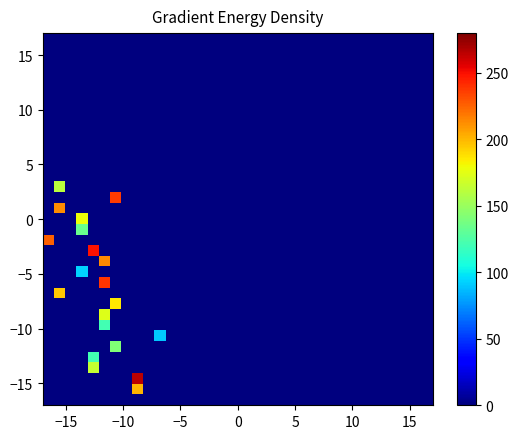

How many categories are shown in the chart?

35